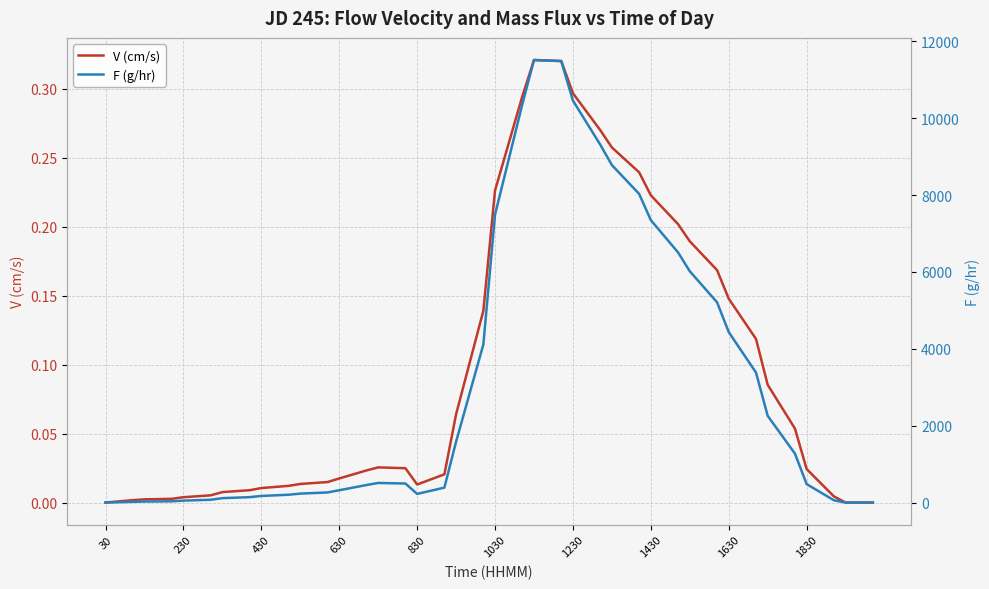

What is the value of the F (g/hr) point at the 21st from the left?

7490.1